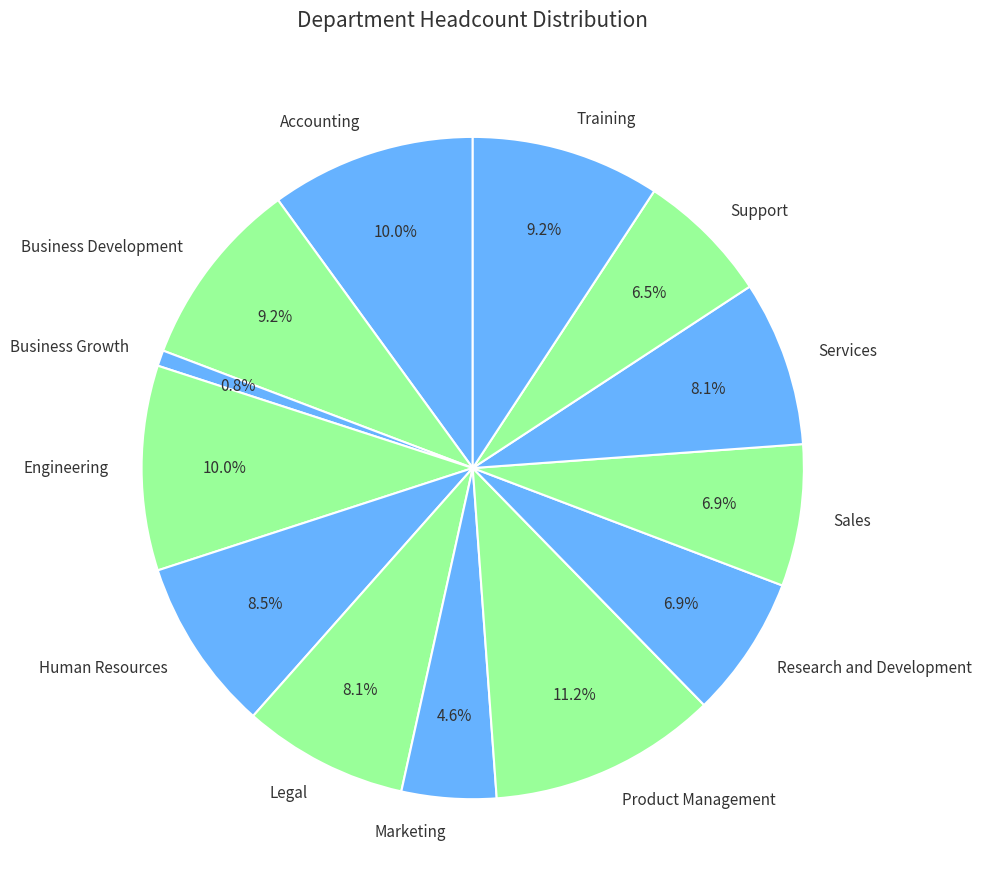

What is the ratio of the value at Support to the value at Product Management?

0.6